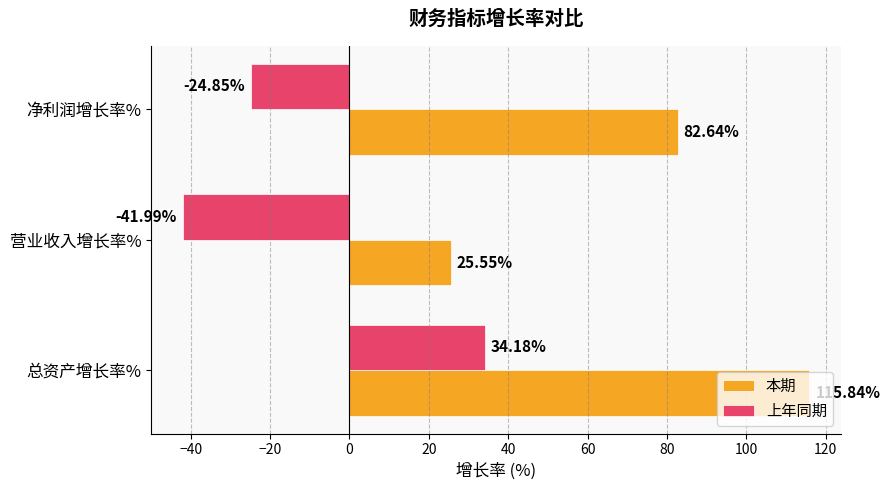

How many positive values does the 上年同期 series have?

1